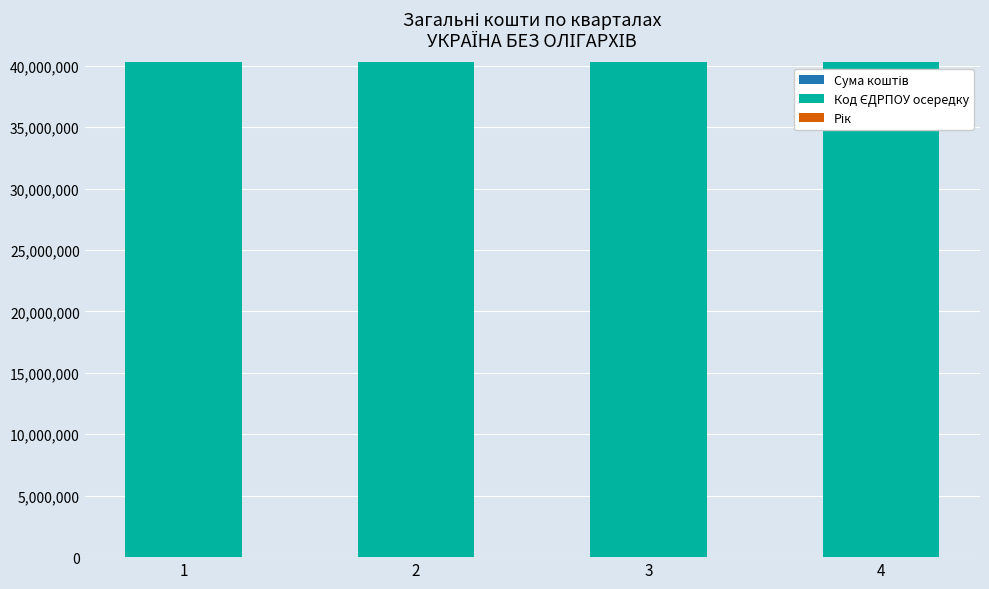

How many series are shown in this chart?

2